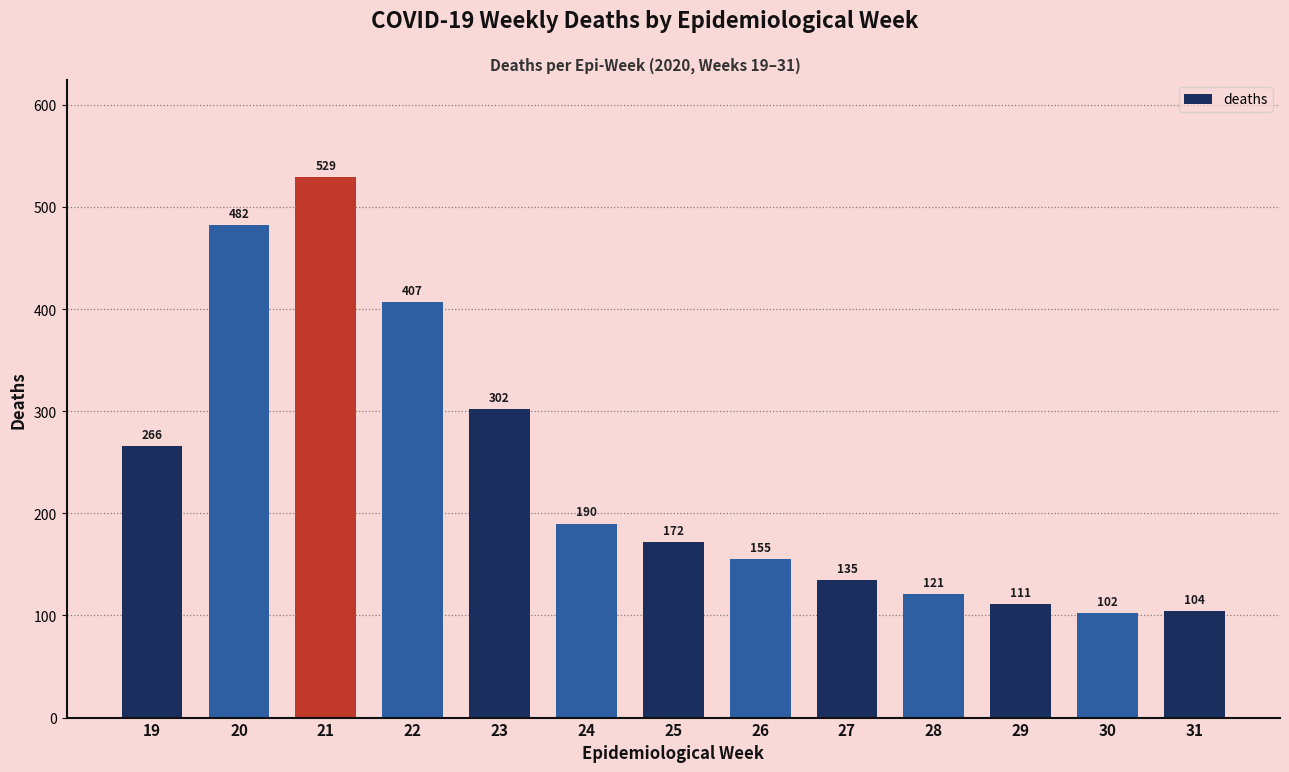

What is the sum of all values?

3076